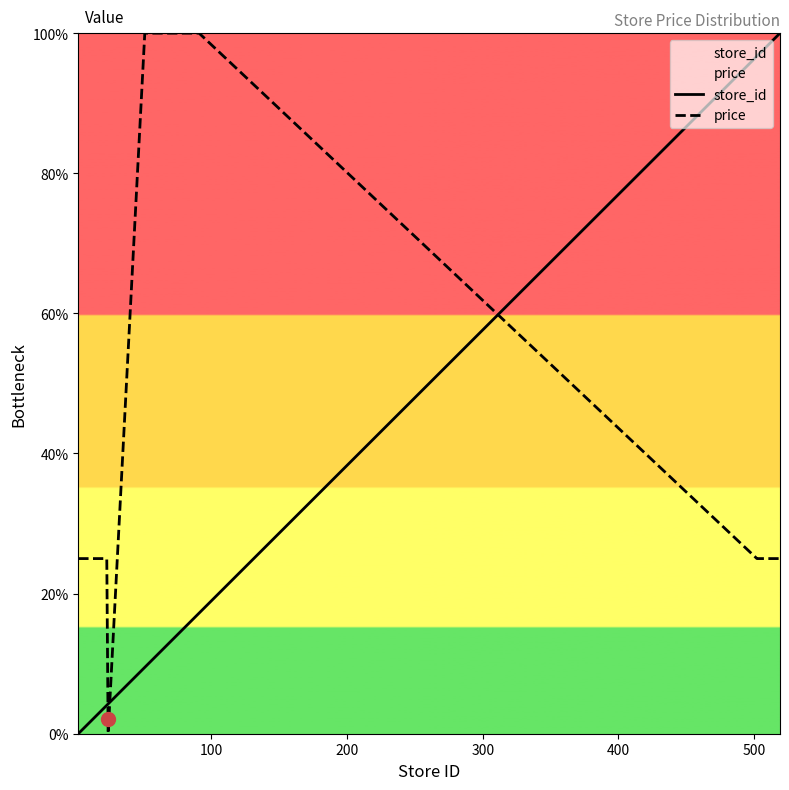

True or false: price and store_id intersect in this chart.

True